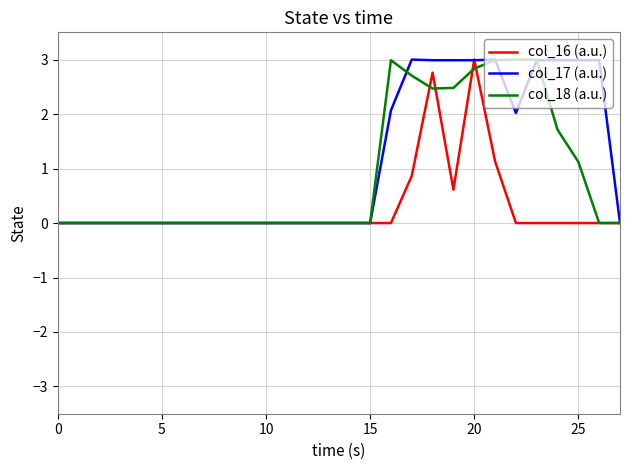

What is the greatest value displayed?

3.0